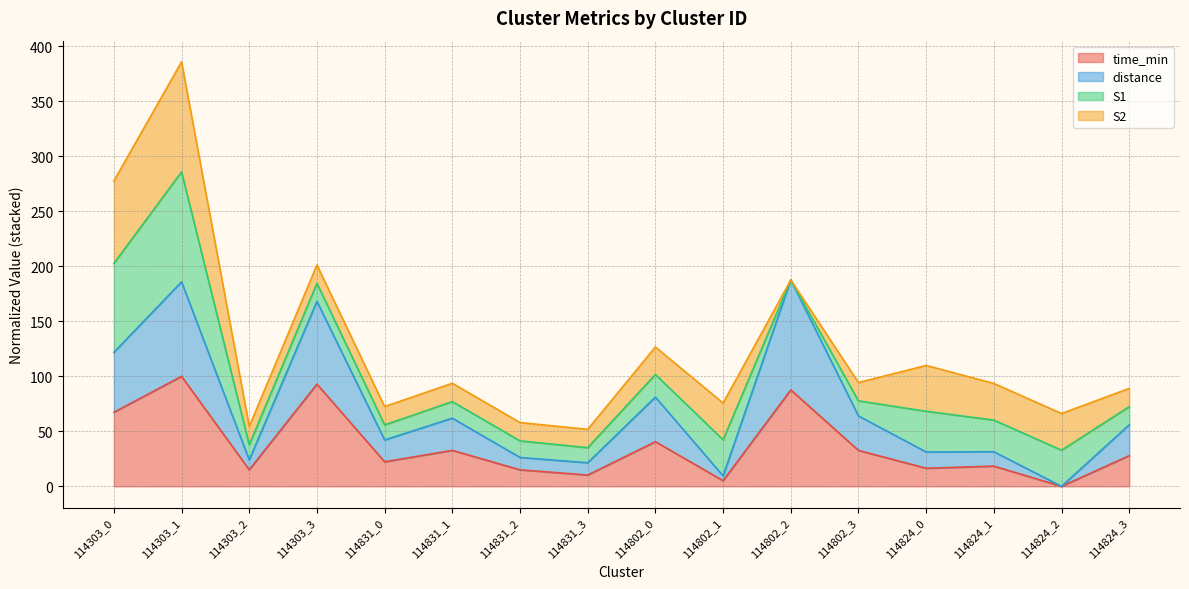

What is the highest value of the time_min series?

100.0